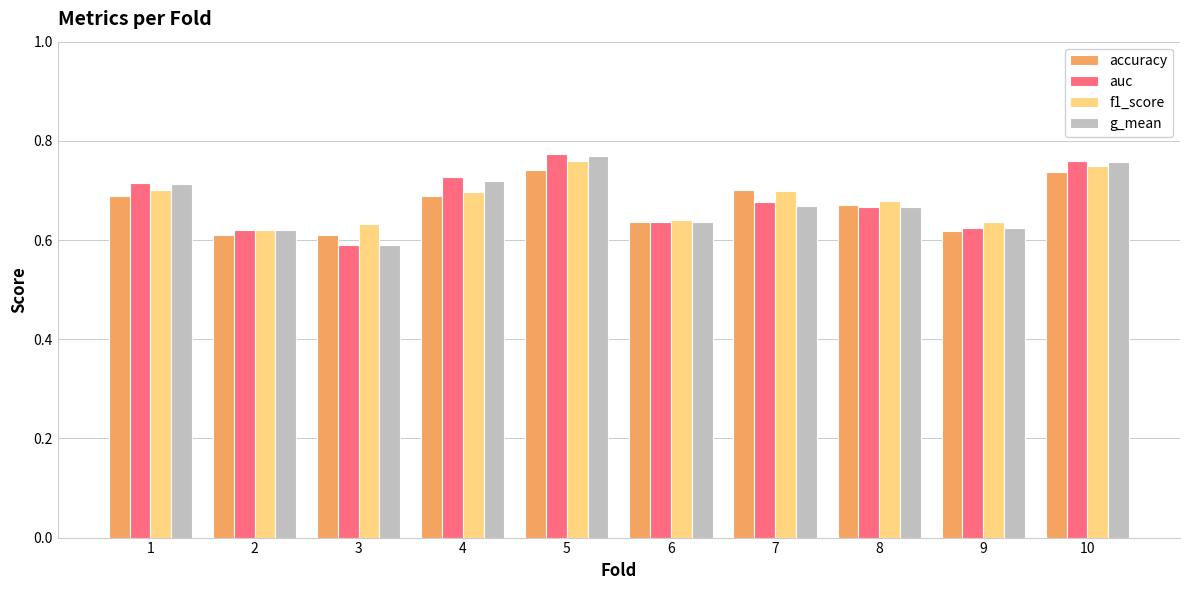

The value of accuracy at 5 is 1.1. True or false?

False